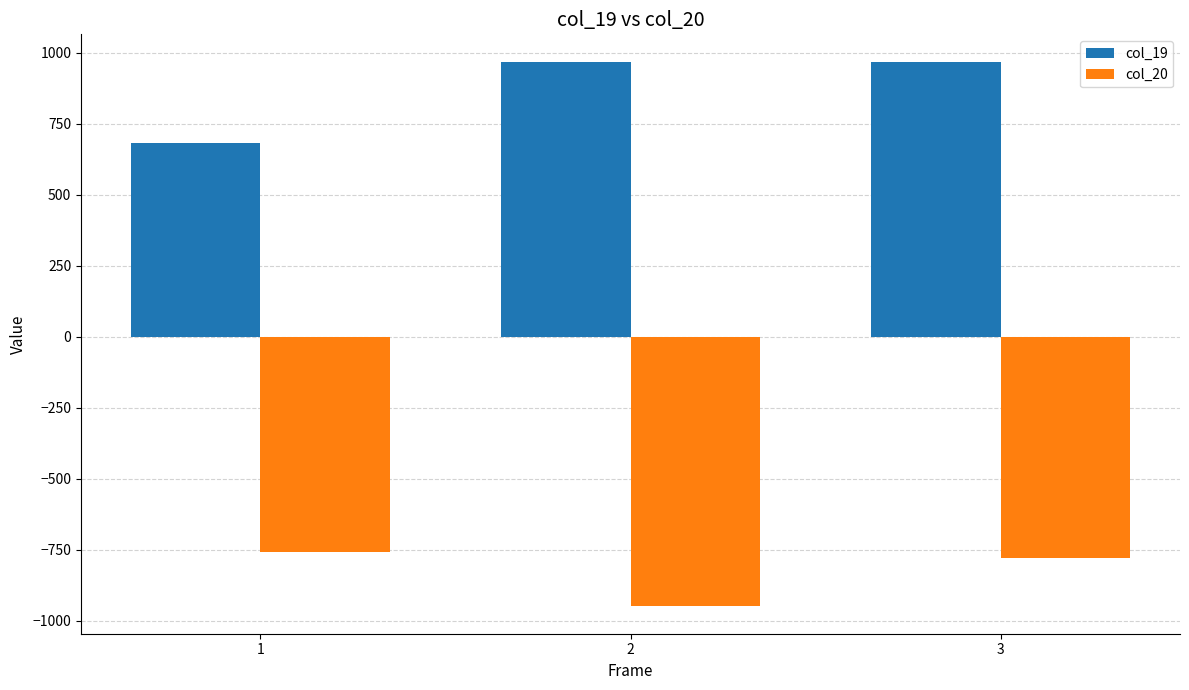

At which category does the chart reach its minimum across all series?

2